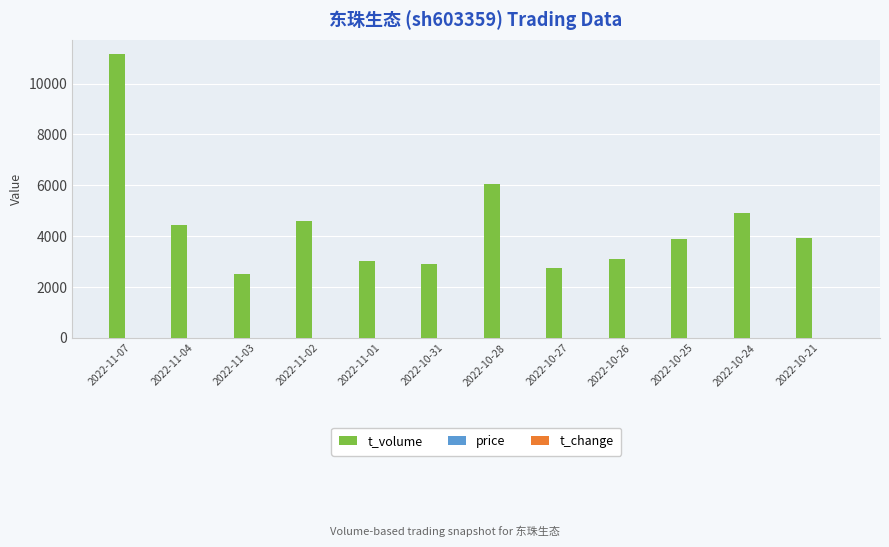

Count the number of data series in this chart.

3